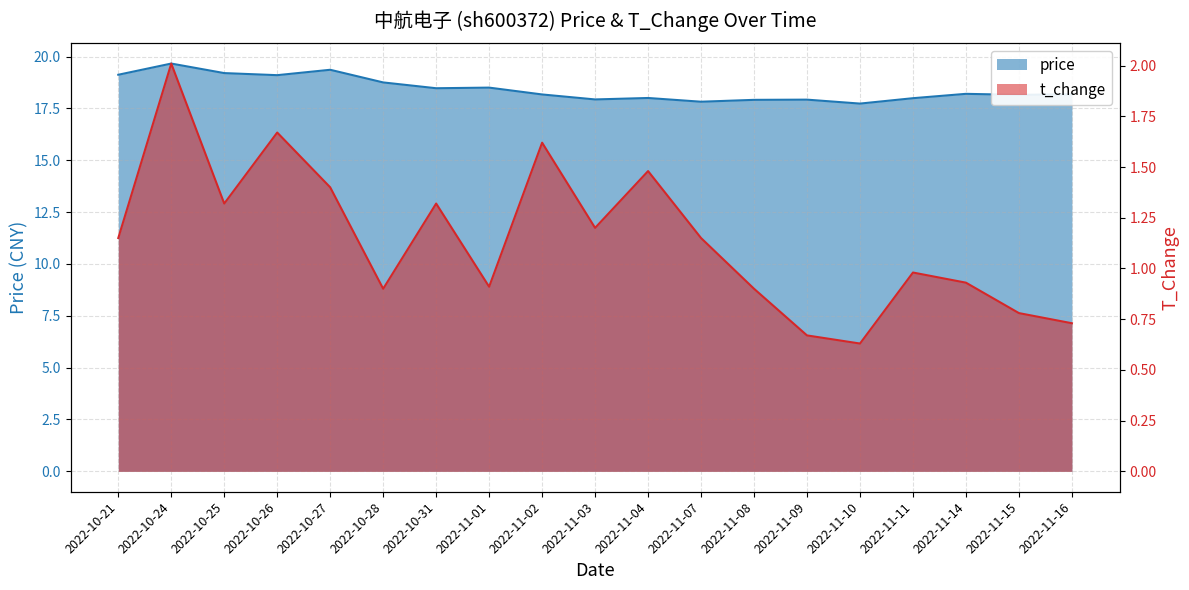

What is the difference between the second highest and second lowest values in the t_change series?

1.0